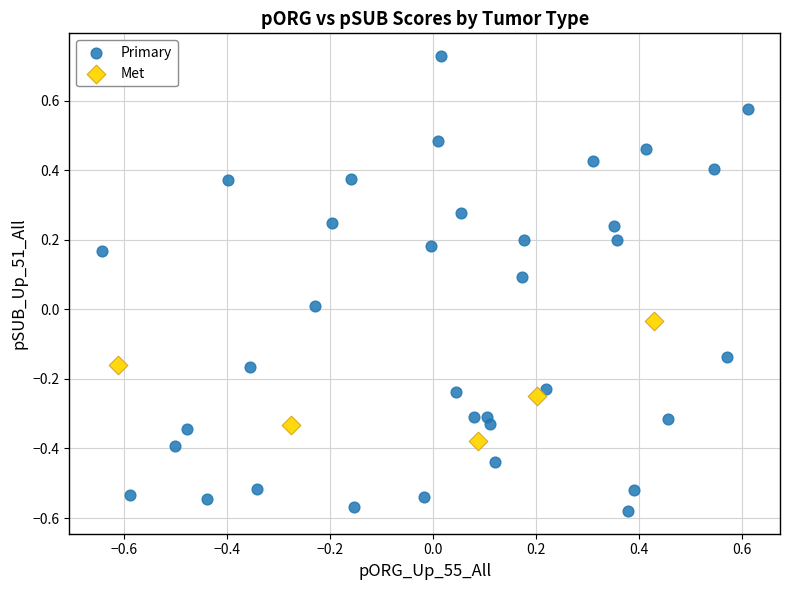

What are all the series names shown in the legend?

Primary, Met